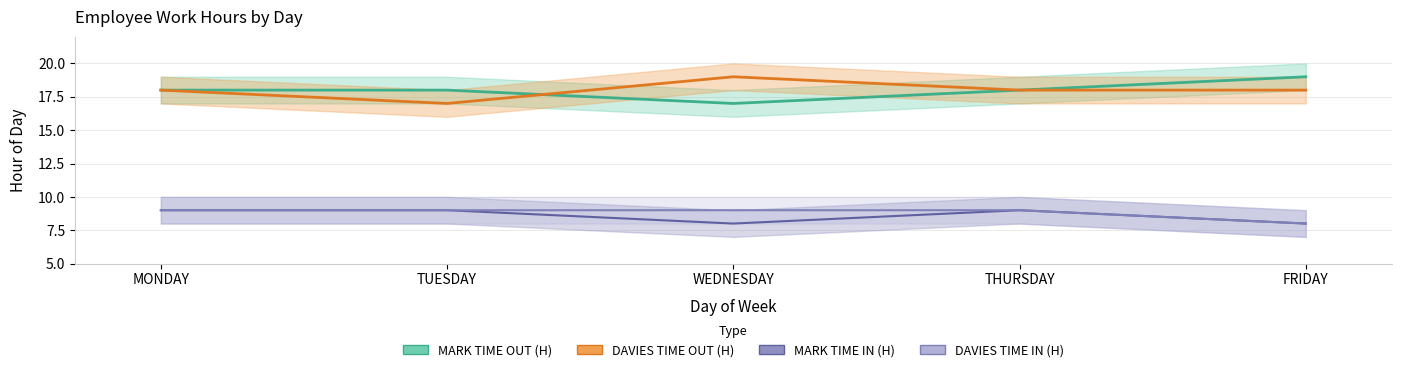

What is the label of the 4th point from the right?

TUESDAY